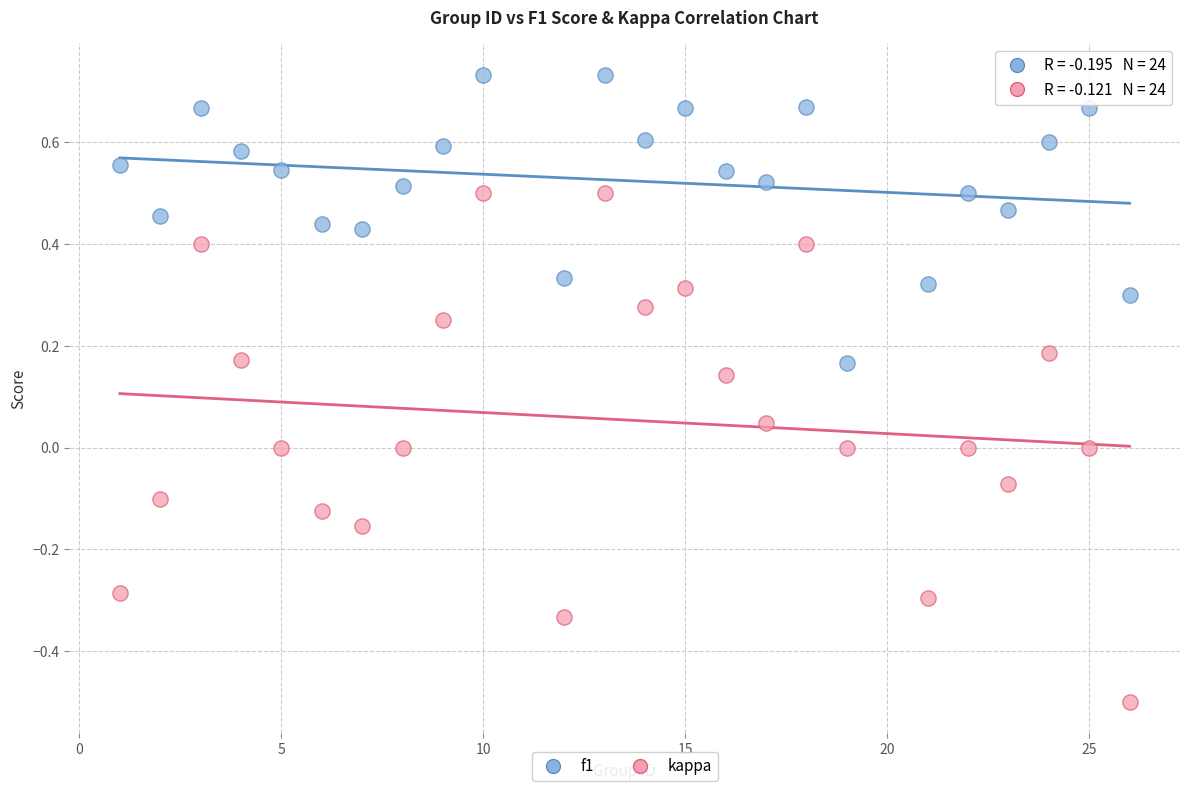

Across all data points, what is the range of Y values (max minus min)?

1.2